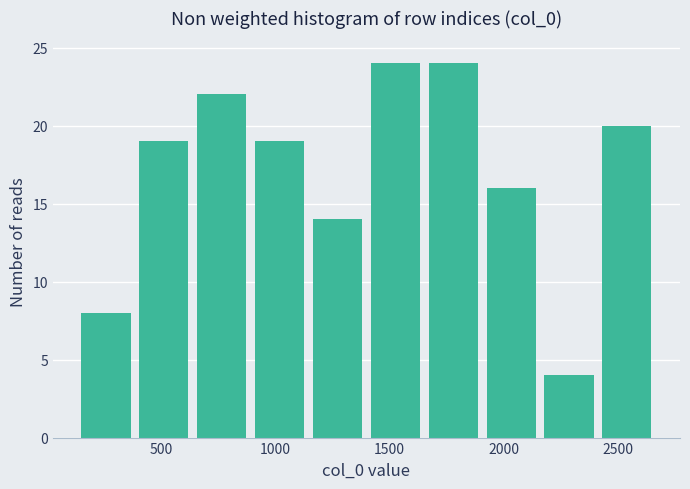

Reading left to right, list every bar in this chart as the range it spans on the x-axis followed by its height. Neither the bar edges nor the heights are printed on the chart, so give them approximately, as read against the axes.

150 to 400: 8
400 to 650: 19
650 to 900: 22
900 to 1150: 19
1150 to 1400: 14
1400 to 1650: 24
1650 to 1900: 24
1900 to 2150: 16
2150 to 2400: 4
2400 to 2650: 20